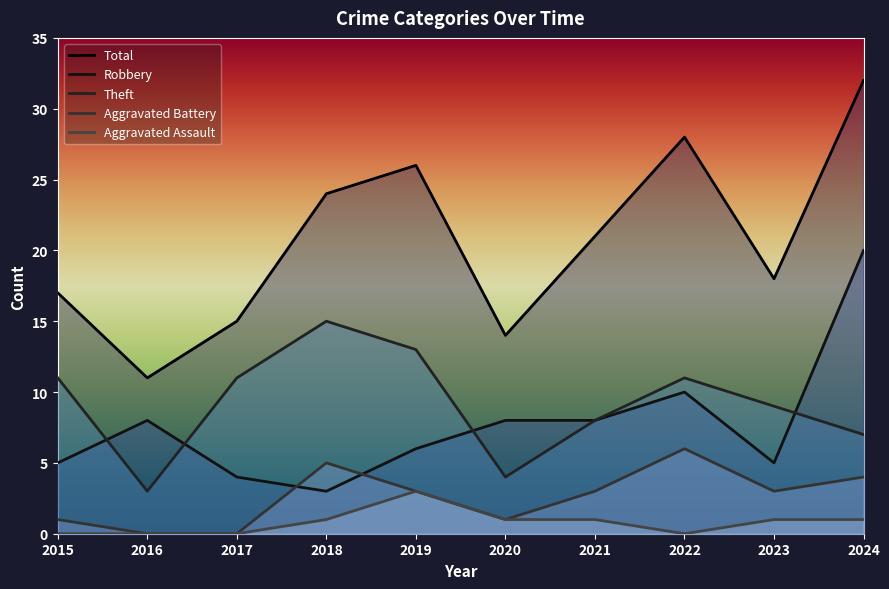

Which series has the largest range (max minus min)?

Total